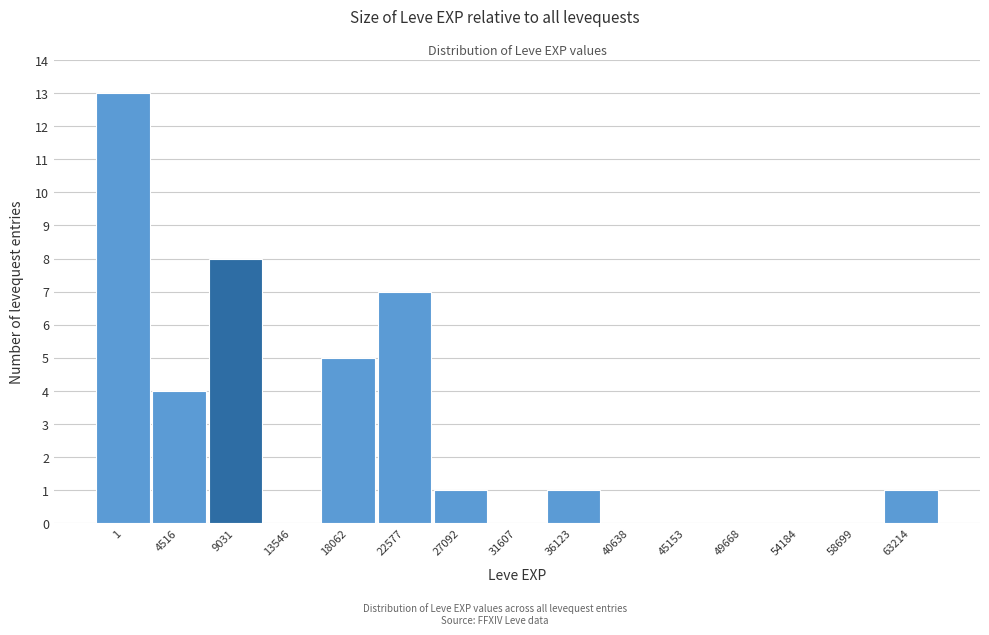

Reading left to right, transcribe all the data shown in this chart.

1=13	4516=4	9031=8	13546=0	18062=5	22577=7	27092=1	31607=0	36123=1	40638=0	45153=0	49668=0	54184=0	58699=0	63214=1